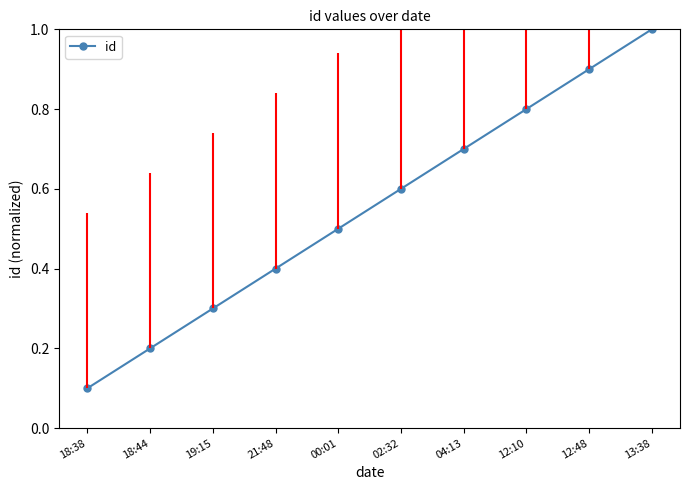

What is the difference between the maximum and second lowest values?

0.8